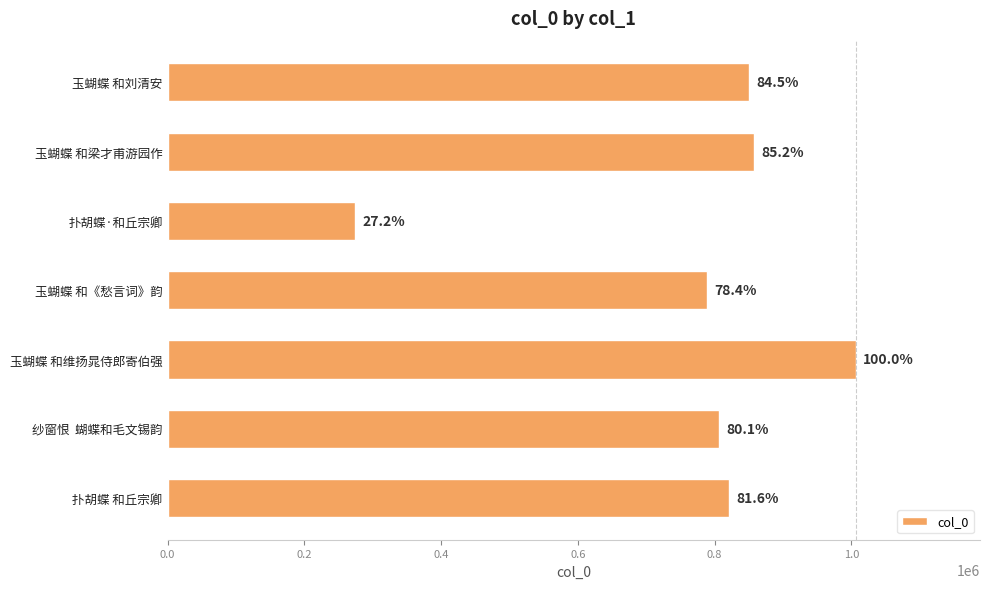

How many bars are there in total?

7